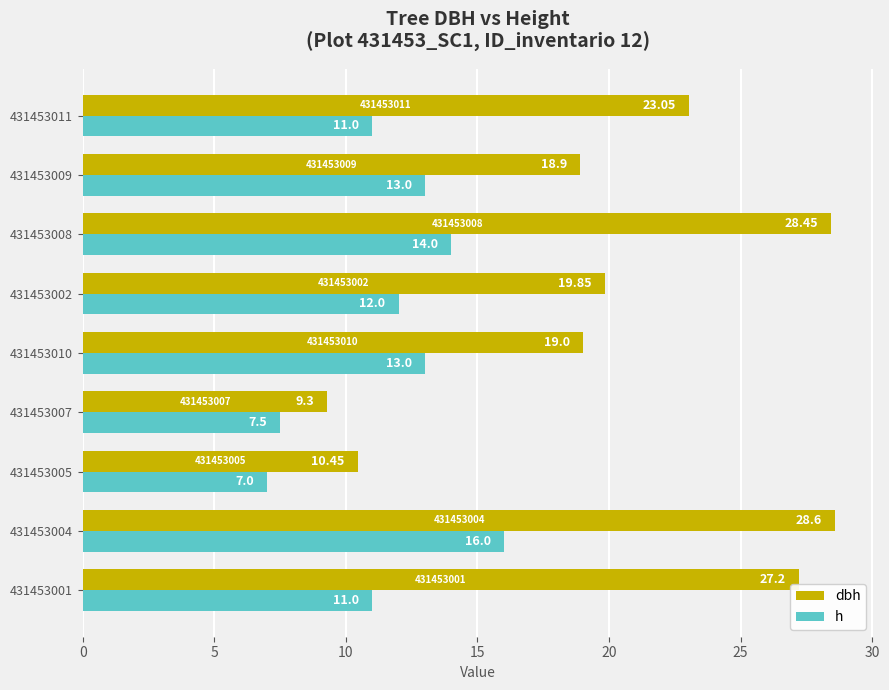

List the series in order of their overall mean, lowest first.

h, dbh